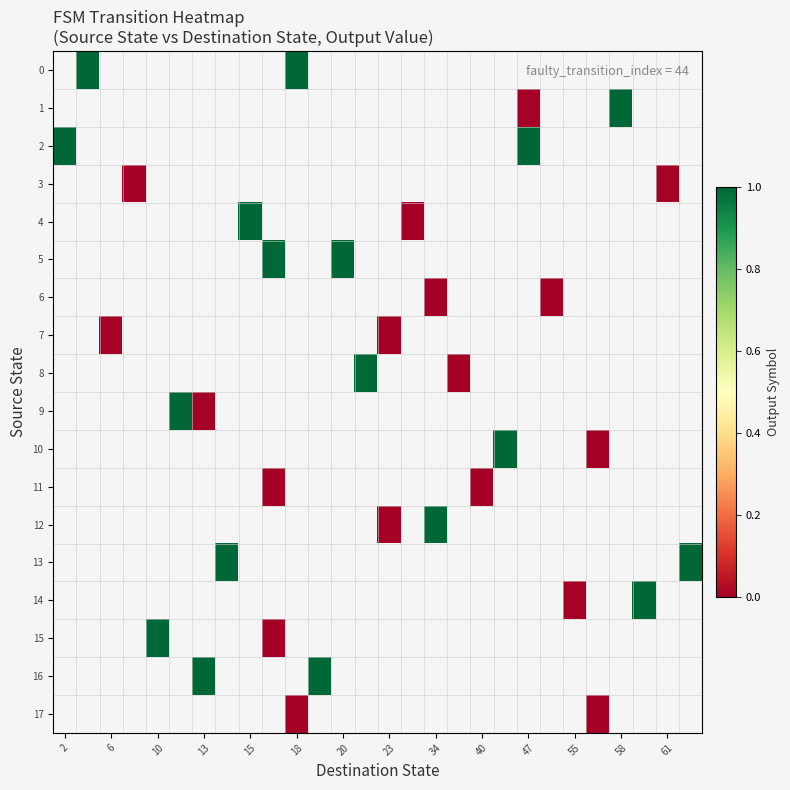

At 61, list the series in order from smallest to largest.

0, 1, 2, 3, 4, 5, 6, 7, 8, 9, 10, 11, 12, 13, 14, 15, 16, 17